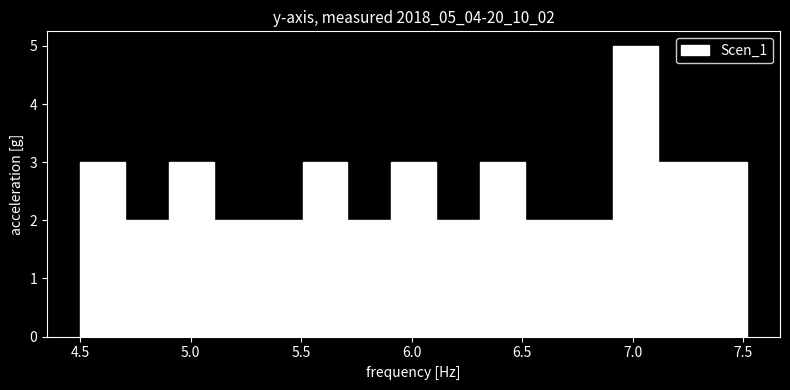

How tall is the bar that spans 5.9 to 6.1 on the x-axis? Neither the bar edges nor the heights are printed on the chart, so give them approximately, as read against the axes.

3